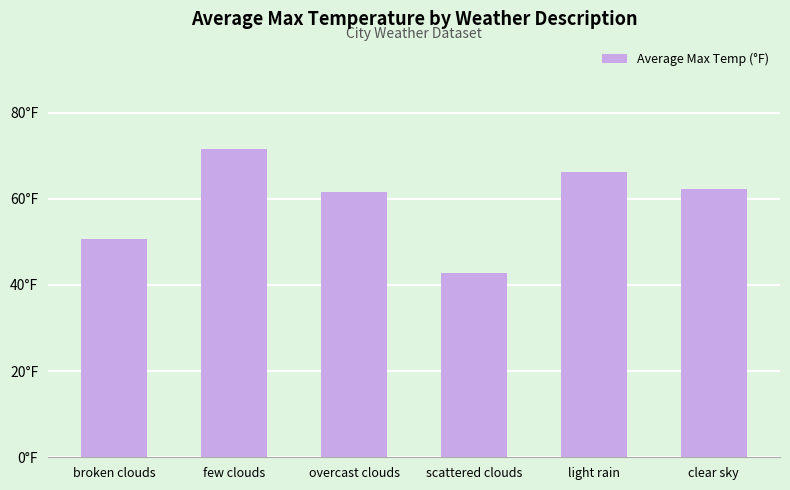

Where is the data nearest to the value 57?

overcast clouds